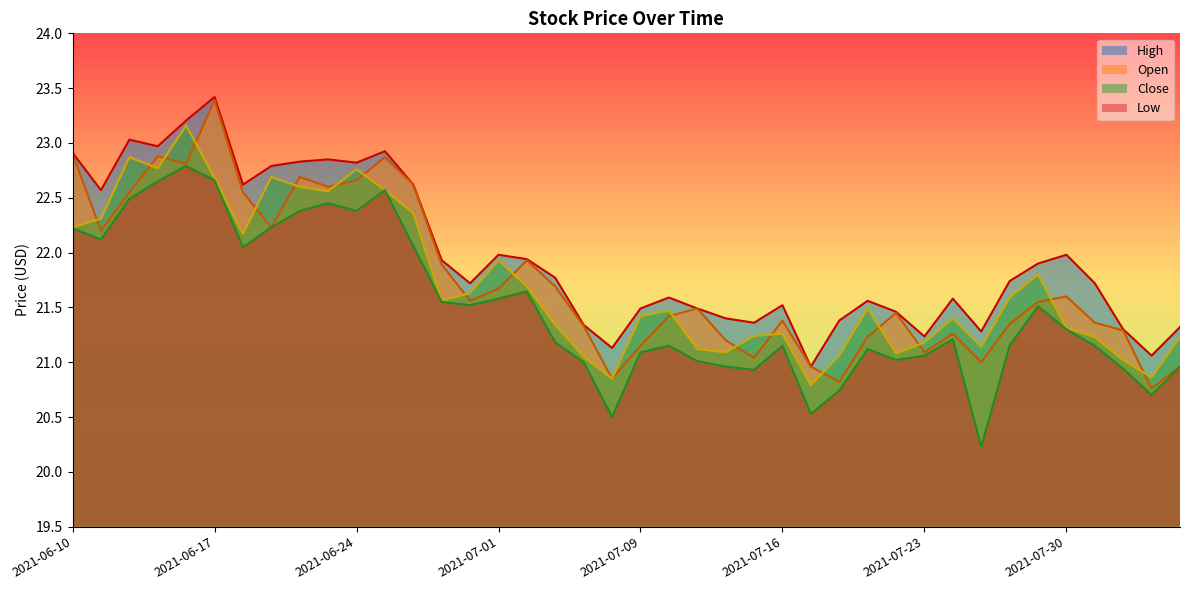

List the labels in order of open value, smallest first.

2021-08-04, 2021-07-20, 2021-07-08, 2021-07-19, 2021-08-05, 2021-07-27, 2021-07-15, 2021-07-23, 2021-07-09, 2021-07-14, 2021-07-21, 2021-07-26, 2021-08-03, 2021-07-07, 2021-07-28, 2021-08-02, 2021-07-16, 2021-07-12, 2021-07-22, 2021-07-13, 2021-07-29, 2021-06-30, 2021-07-30, 2021-07-01, 2021-07-06, 2021-06-29, 2021-07-02, 2021-06-11, 2021-06-21, 2021-06-14, 2021-06-18, 2021-06-23, 2021-06-28, 2021-06-24, 2021-06-22, 2021-06-16, 2021-06-25, 2021-06-15, 2021-06-10, 2021-06-17